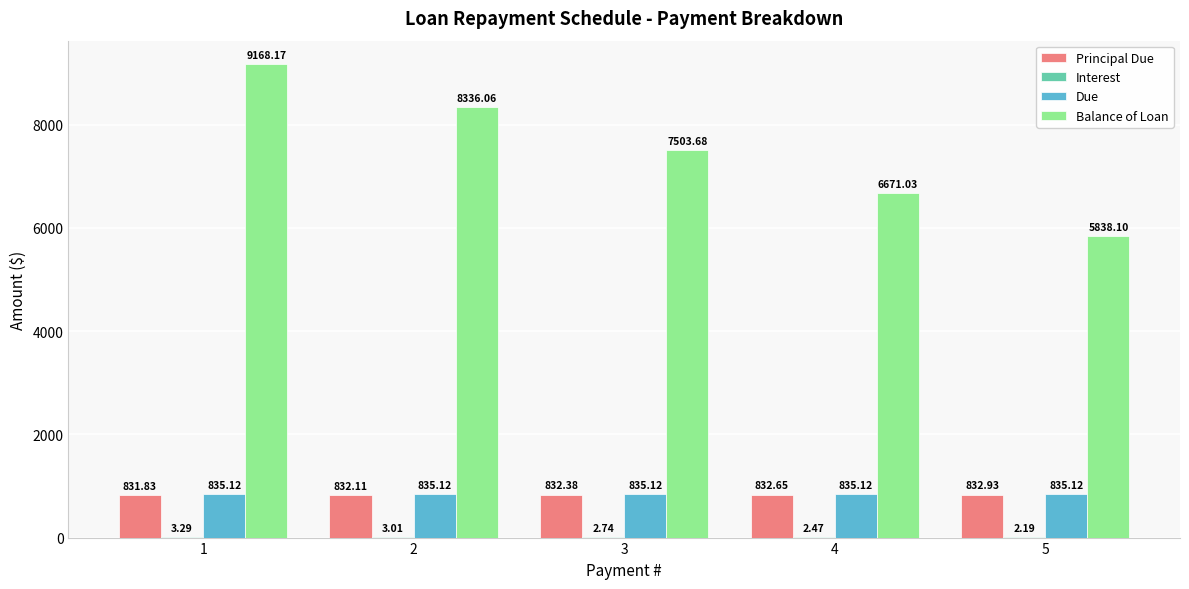

What is the total value across all series at 1?

10838.4